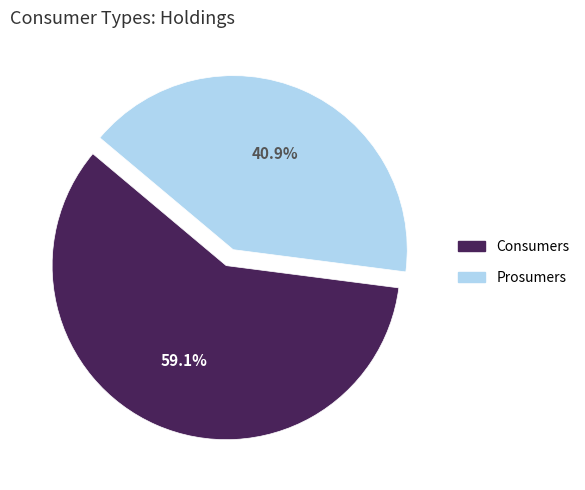

Which category has the biggest portion of the pie?

Consumers